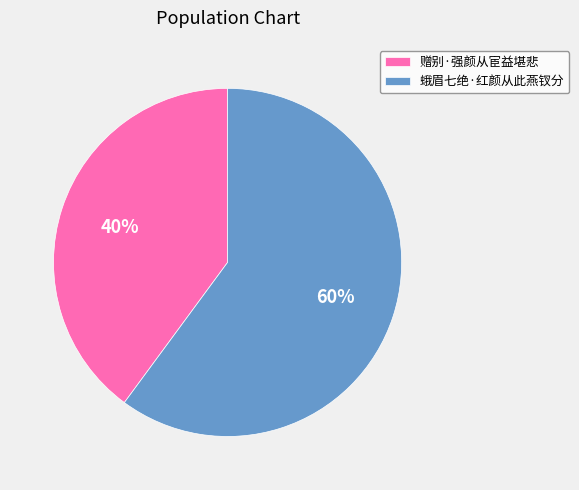

To the nearest percent, what is the average slice percentage?

50%